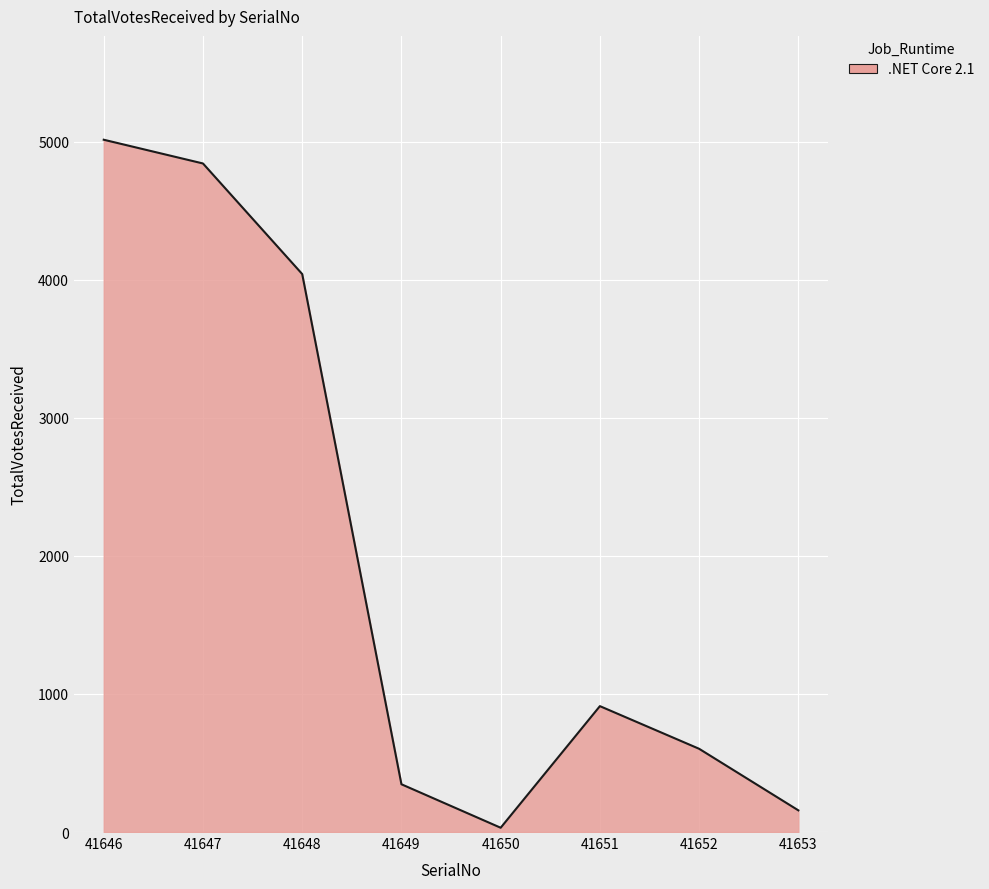

Approximately how many times larger is the value at 41651 compared to 41649?

2.6